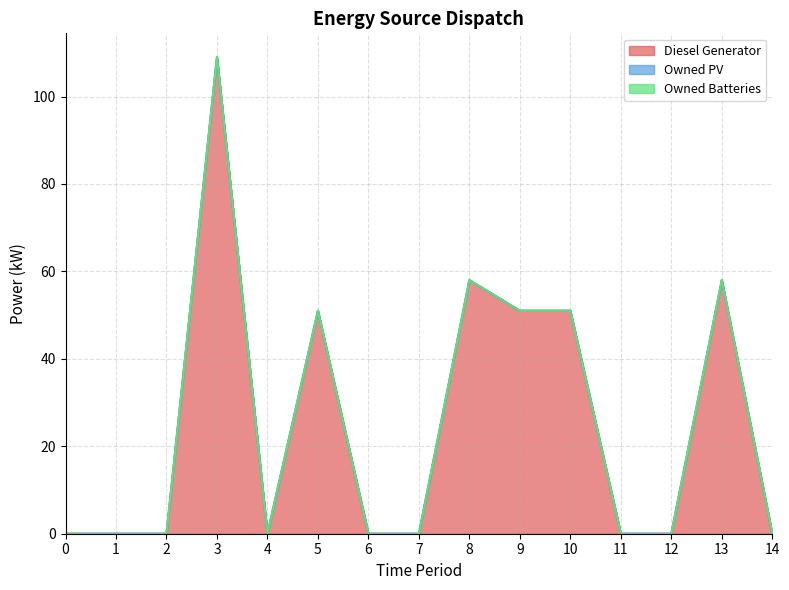

The value of Owned Batteries at 8 is 0. True or false?

True